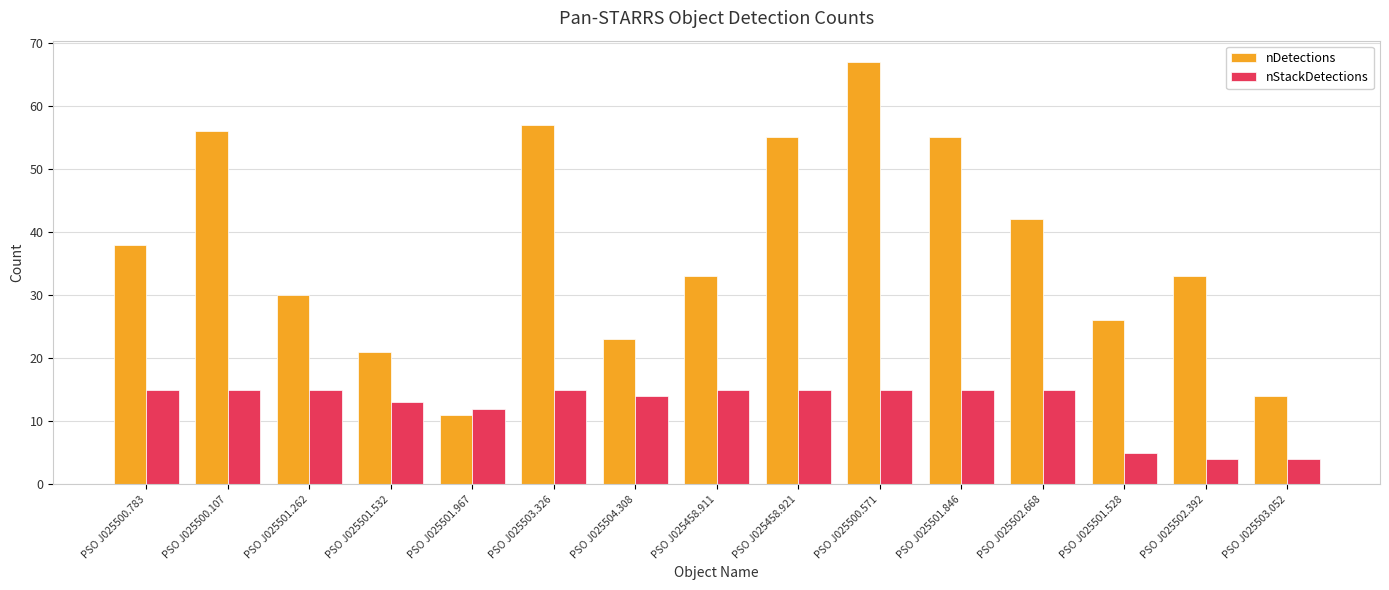

Between PSO J025501.967 and PSO J025502.668, which series saw the biggest shift?

nDetections